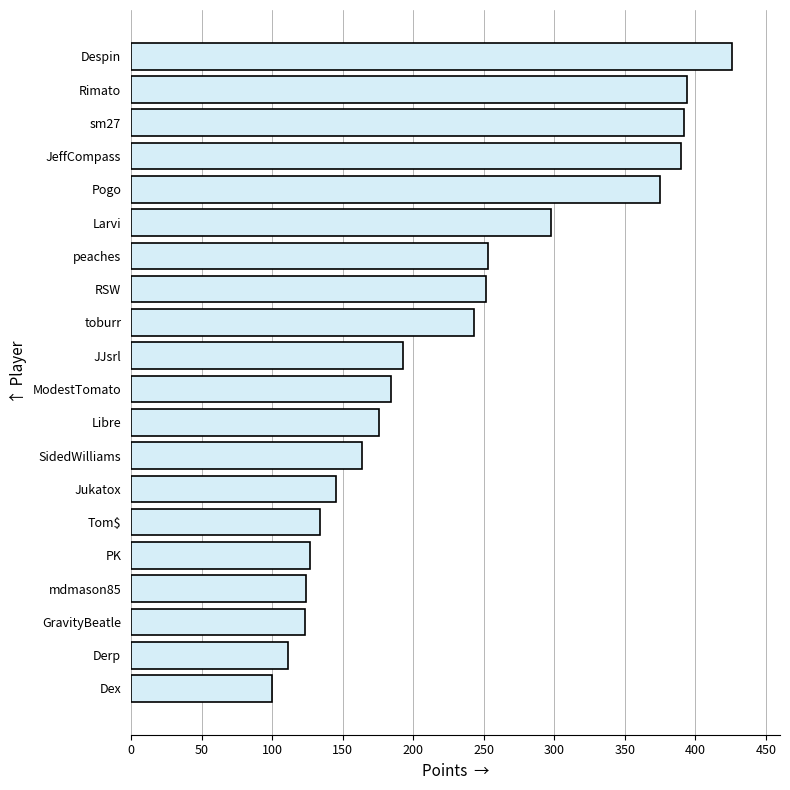

What value does the data have at JeffCompass, to the nearest 50?

400